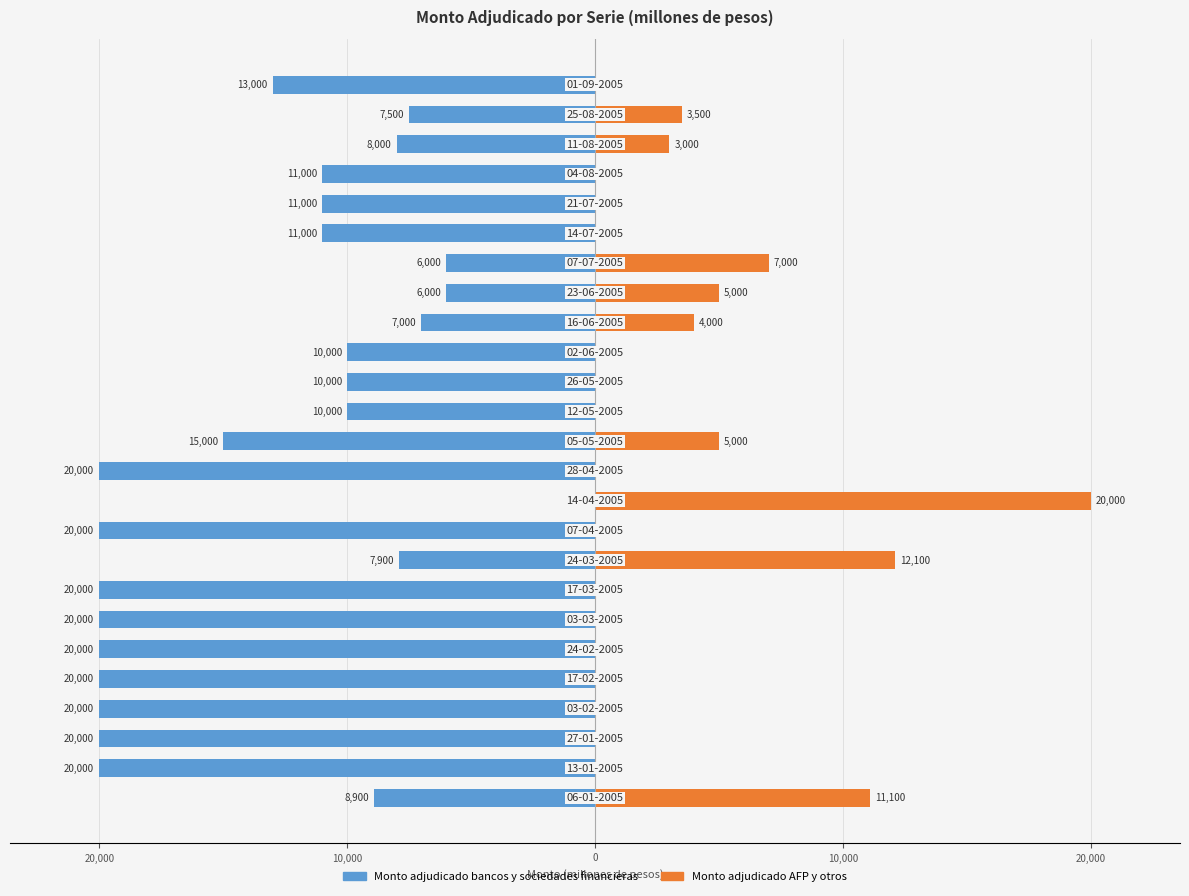

Between 11 and 17, which series saw the biggest shift?

Monto adjudicado bancos y sociedades financieras